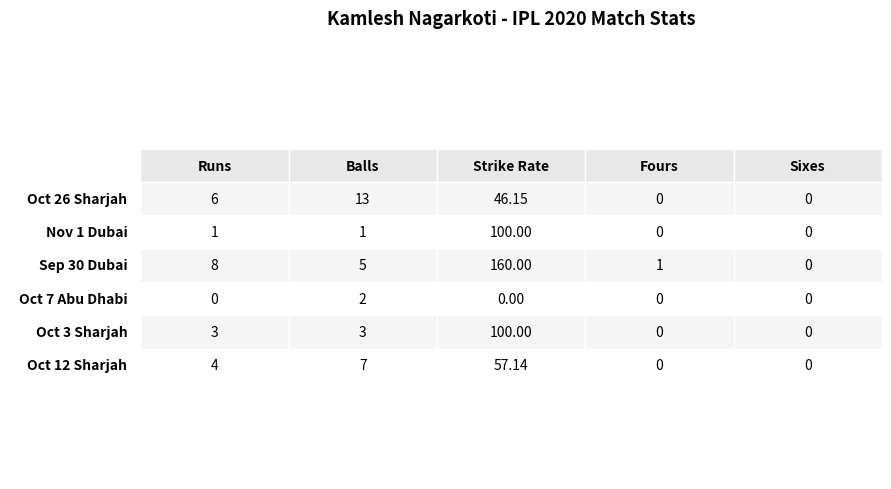

Between Oct 26 2020
Sharjah and Oct 3 2020
Sharjah, which series saw the biggest shift?

sr